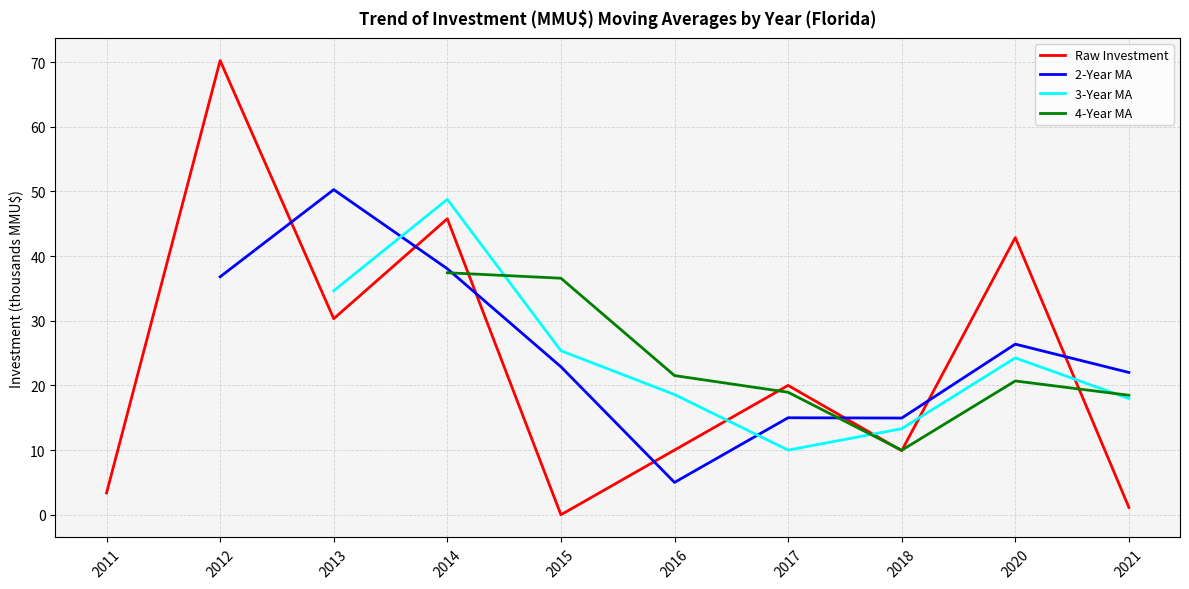

At 2018, list the series in order from smallest to largest.

Raw Investment, 4-Year MA, 3-Year MA, 2-Year MA